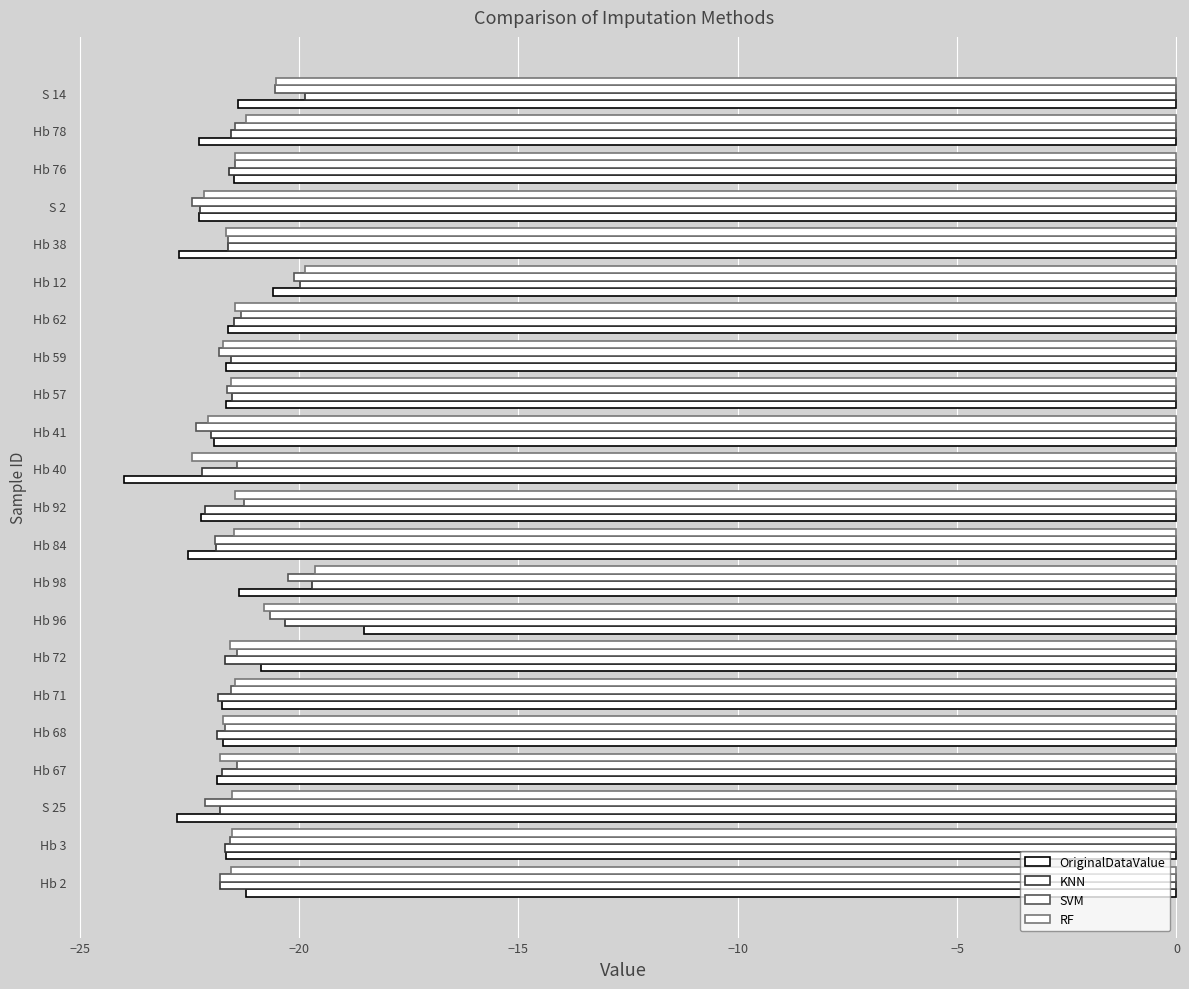

Reading left to right, extract all data points from this chart.

OriginalDataValue: -21.2	-21.7	-22.8	-21.9	-21.7	-21.8	-20.9	-18.5	-21.4	-22.5	-22.2	-24.0	-21.9	-21.7	-21.7	-21.6	-20.6	-22.7	-22.3	-21.5	-22.3	-21.4
KNN: -21.8	-21.7	-21.8	-21.8	-21.9	-21.8	-21.7	-20.3	-19.7	-21.9	-22.1	-22.2	-22.0	-21.5	-21.5	-21.5	-20.0	-21.6	-22.3	-21.6	-21.5	-19.9
SVM: -21.8	-21.6	-22.1	-21.4	-21.7	-21.5	-21.4	-20.7	-20.3	-21.9	-21.3	-21.4	-22.3	-21.6	-21.8	-21.3	-20.1	-21.6	-22.4	-21.5	-21.5	-20.5
RF: -21.6	-21.5	-21.5	-21.8	-21.7	-21.5	-21.6	-20.8	-19.6	-21.5	-21.5	-22.4	-22.1	-21.6	-21.7	-21.4	-19.9	-21.7	-22.2	-21.5	-21.2	-20.5